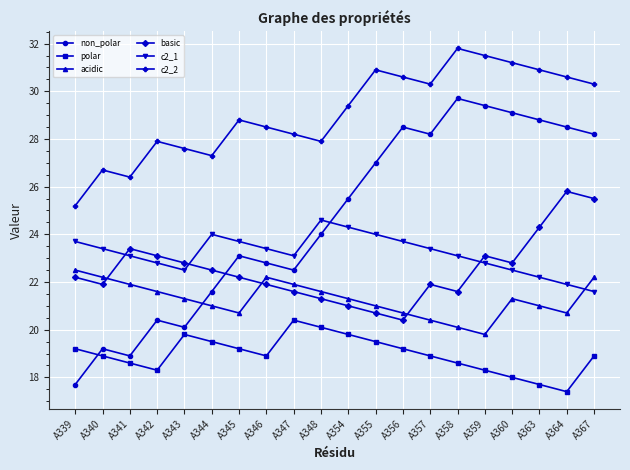

Reading left to right, what are all the values shown in this chart?

non_polar: 17.7	19.2	18.9	20.4	20.1	21.6	23.1	22.8	22.5	24.0	25.5	27.0	28.5	28.2	29.7	29.4	29.1	28.8	28.5	28.2
polar: 19.2	18.9	18.6	18.3	19.8	19.5	19.2	18.9	20.4	20.1	19.8	19.5	19.2	18.9	18.6	18.3	18.0	17.7	17.4	18.9
acidic: 22.5	22.2	21.9	21.6	21.3	21.0	20.7	22.2	21.9	21.6	21.3	21.0	20.7	20.4	20.1	19.8	21.3	21.0	20.7	22.2
basic: 22.2	21.9	23.4	23.1	22.8	22.5	22.2	21.9	21.6	21.3	21.0	20.7	20.4	21.9	21.6	23.1	22.8	24.3	25.8	25.5
c2_1: 23.7	23.4	23.1	22.8	22.5	24.0	23.7	23.4	23.1	24.6	24.3	24.0	23.7	23.4	23.1	22.8	22.5	22.2	21.9	21.6
c2_2: 25.2	26.7	26.4	27.9	27.6	27.3	28.8	28.5	28.2	27.9	29.4	30.9	30.6	30.3	31.8	31.5	31.2	30.9	30.6	30.3